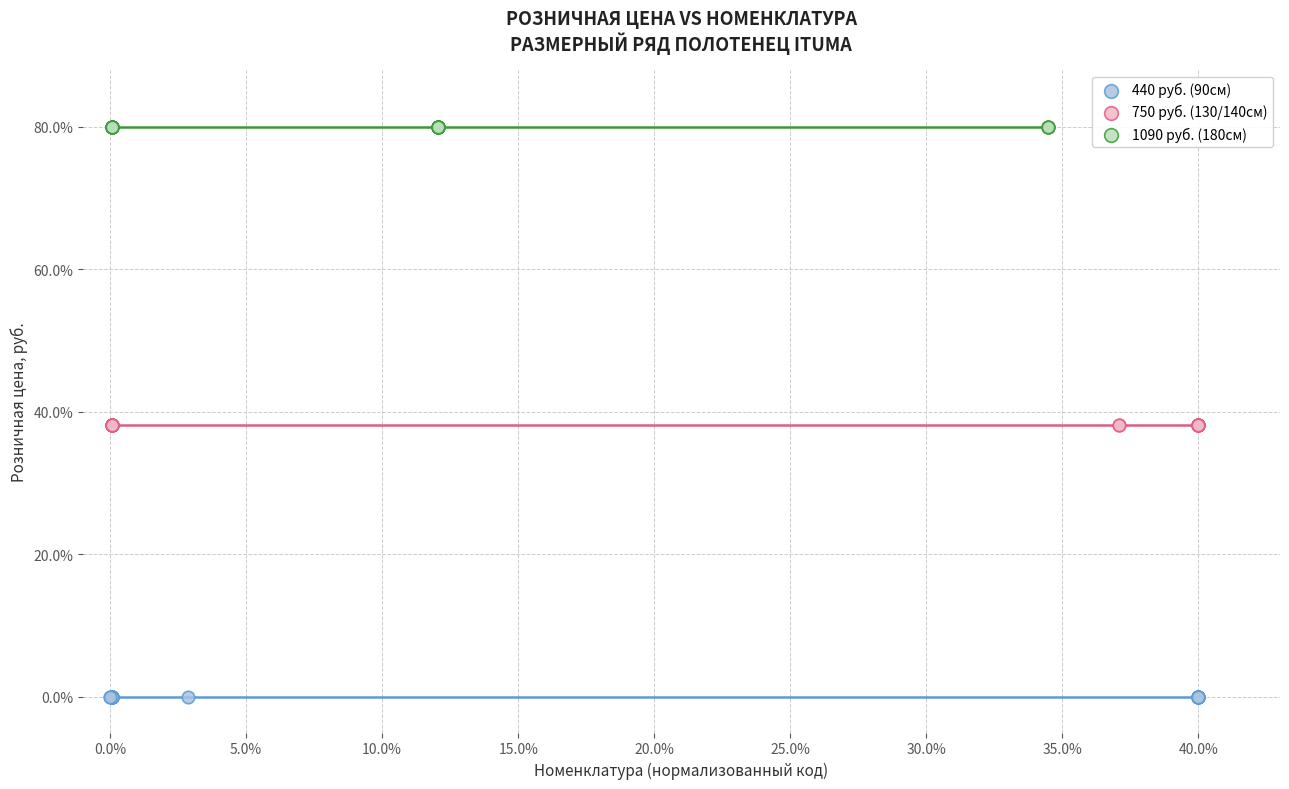

Which series reaches the minimum Y coordinate?

440 руб. (90см)